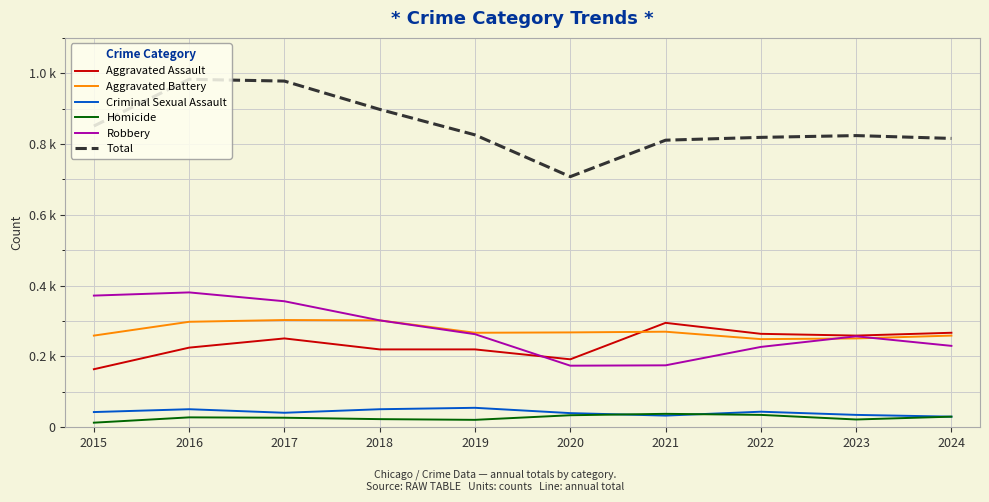

What is the difference between the maximum and minimum values in the Aggravated Battery series?

54